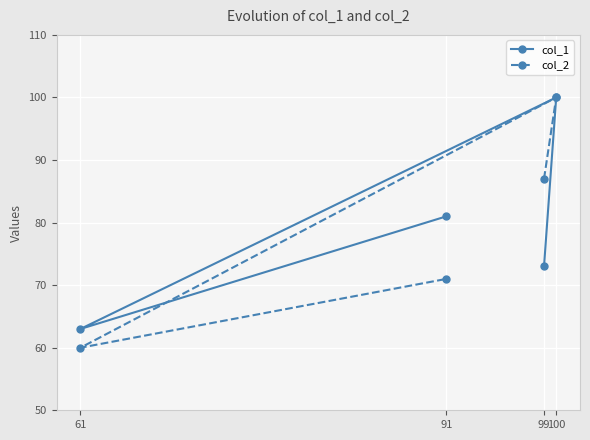

Where does the col_1 series first go above 81?

100